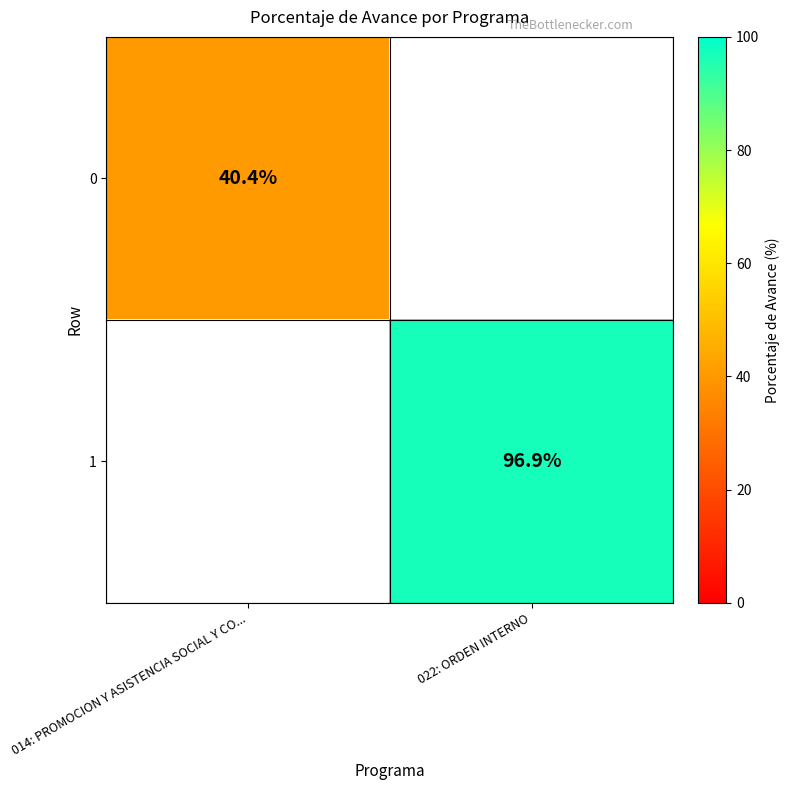

Is it true that 1 equals 151.5 at 022: ORDEN INTERNO?

False